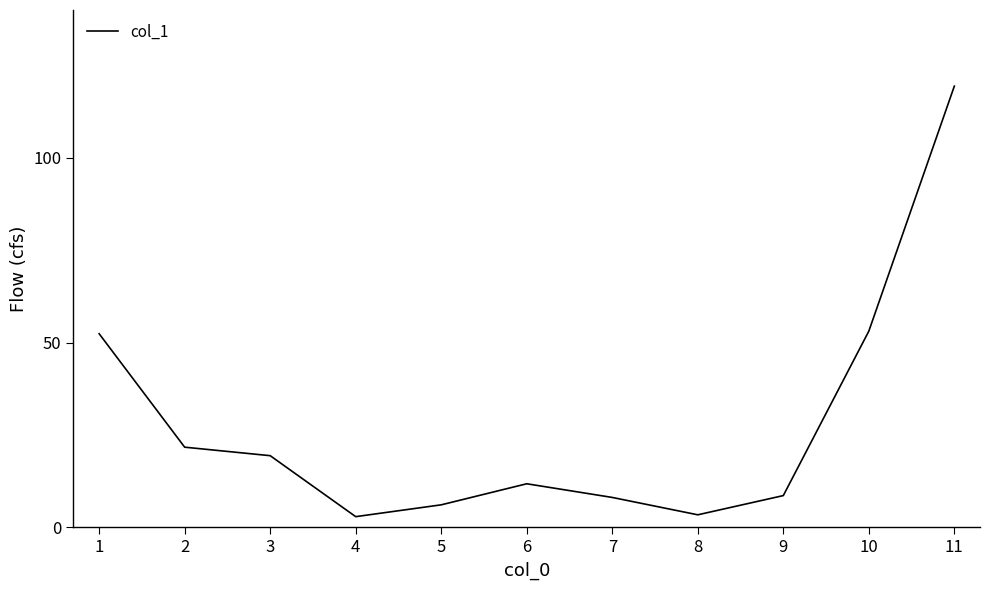

True or false: the data shows 2.9 at 4.

True